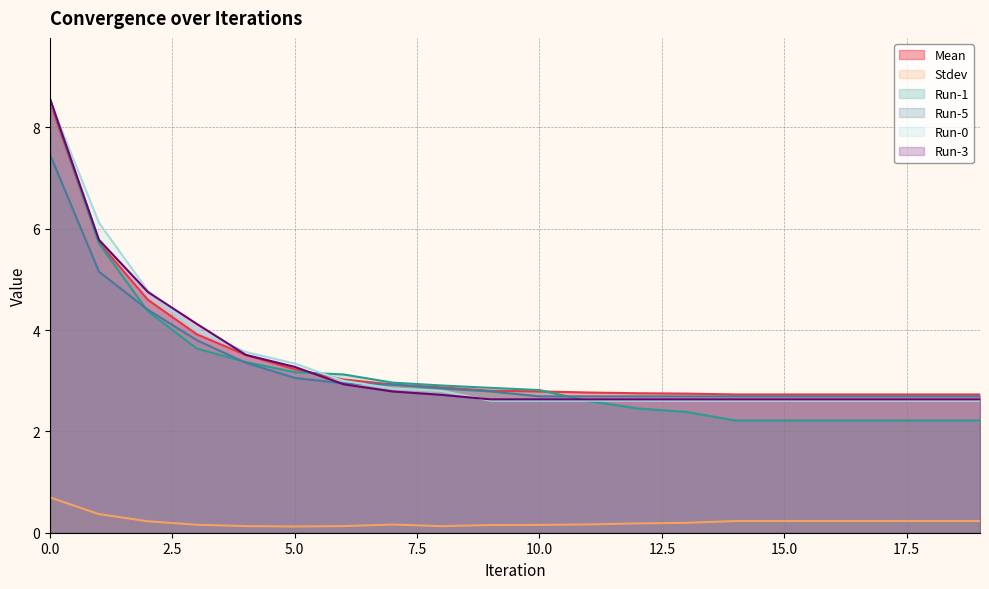

Between 1 and 3, which is larger?

1